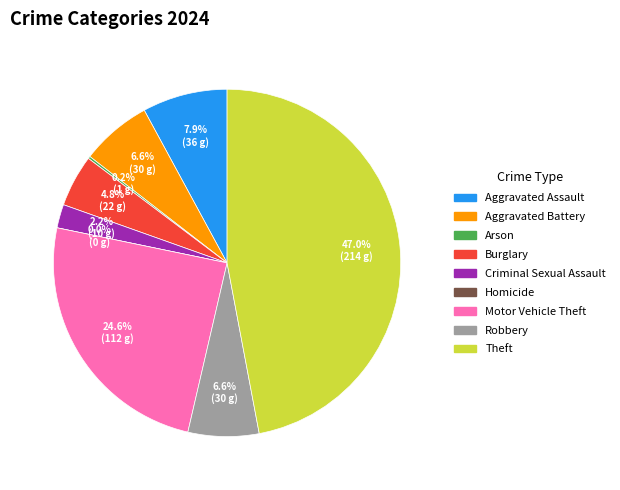

To the nearest percent, what is the difference between the Theft and Aggravated Assault slice percentages?

39%